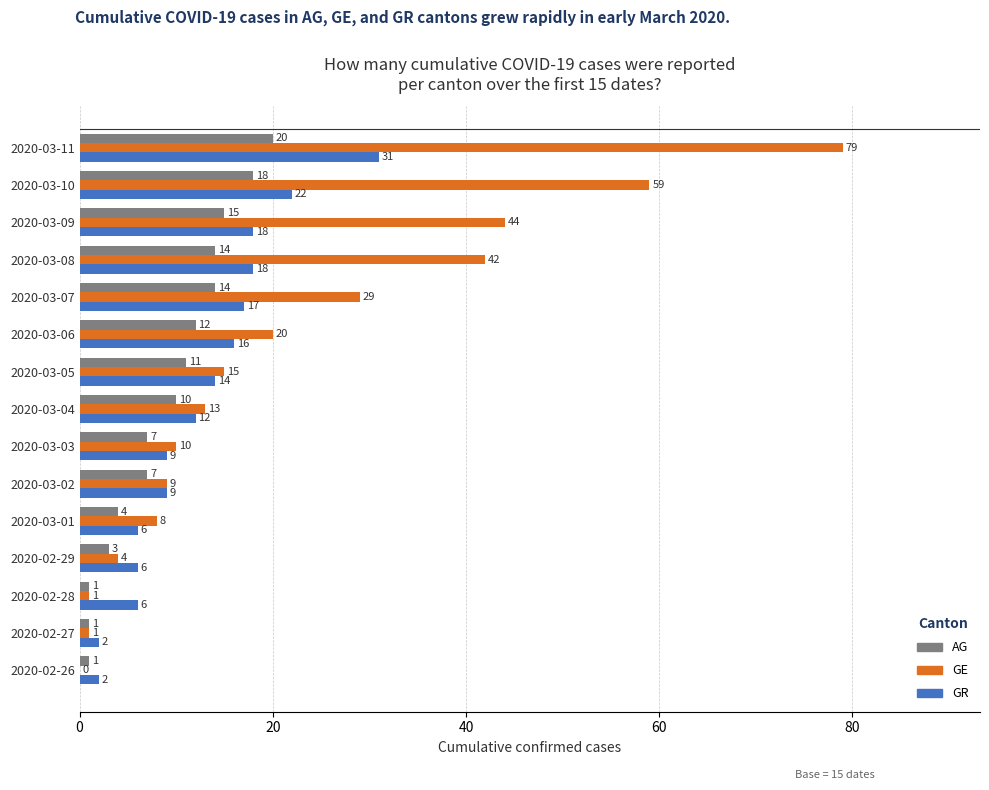

The value of GR at 2020-03-07 is 9. True or false?

False